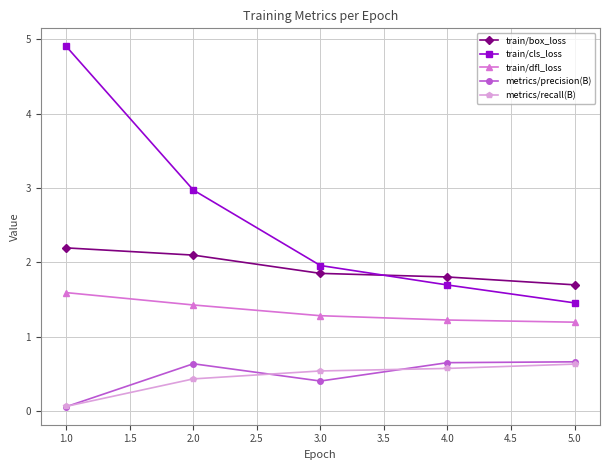

How many lines are shown in the chart?

5